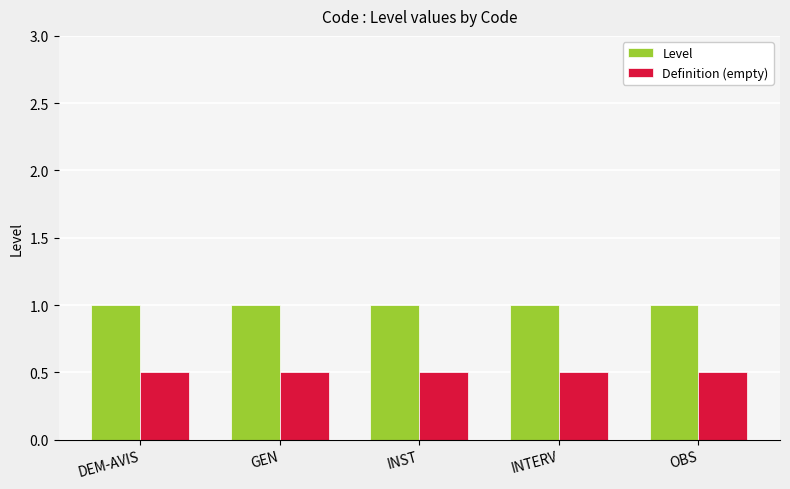

What is the spread (max minus min) of values at GEN?

0.5